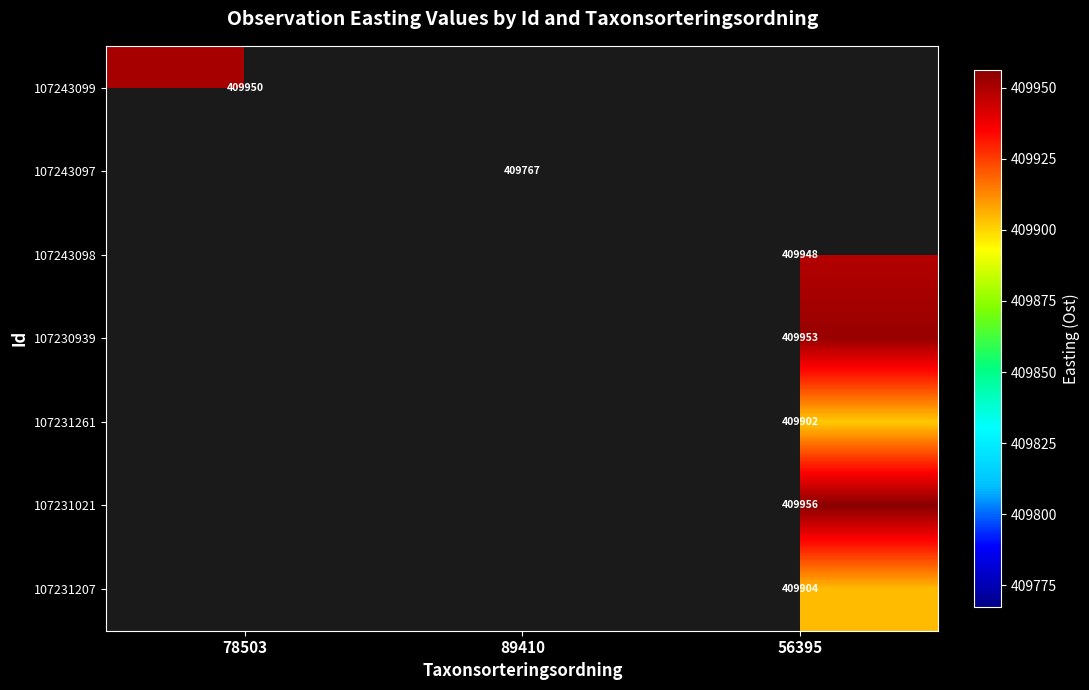

Is it true that 107231207 equals 102626.0 at 56395?

False